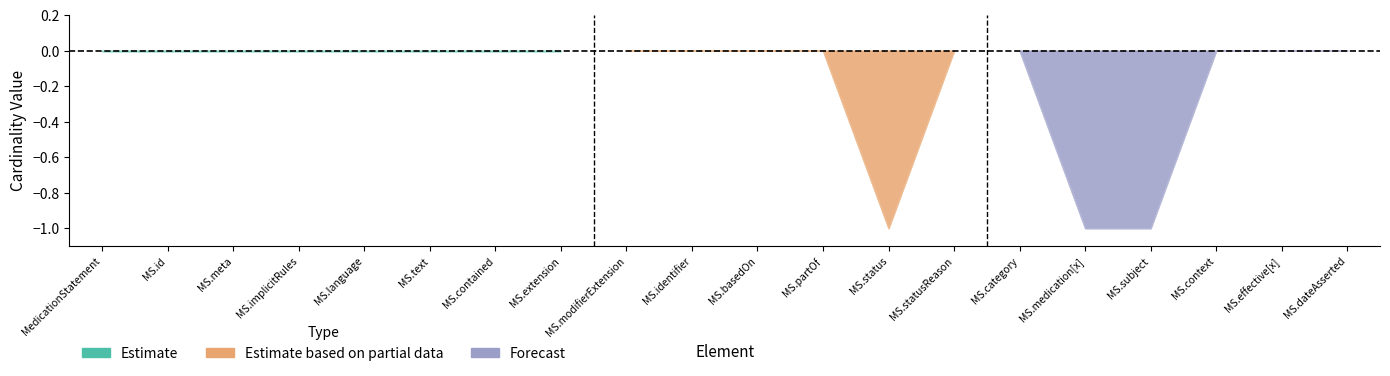

True or false: Estimate and Estimate based on partial data cross at least once.

False